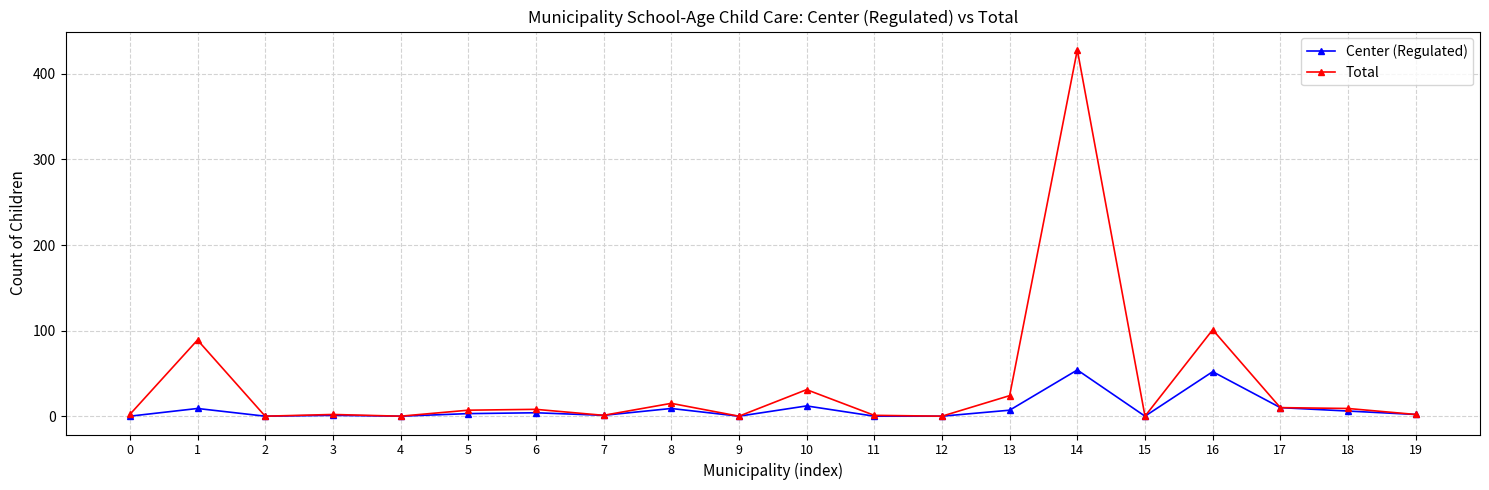

Which series has the largest total across all categories?

Total